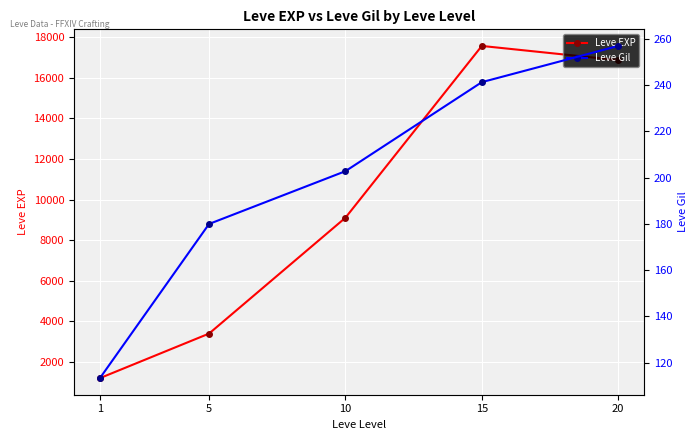

What is the sum of all Leve EXP values?

48153.3